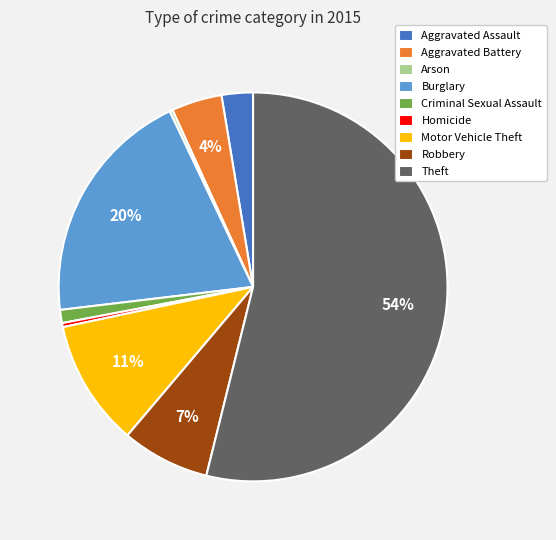

To the nearest percent, what is the combined percentage of Criminal Sexual Assault and Motor Vehicle Theft?

12%